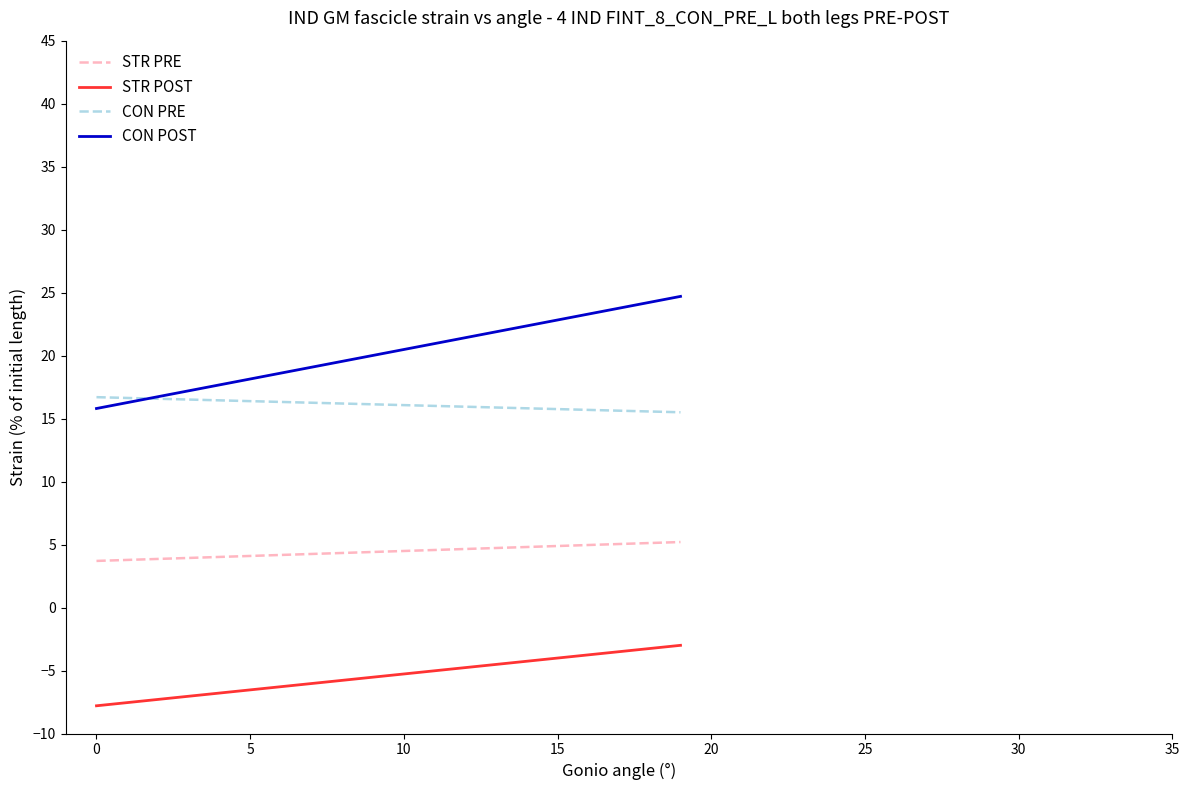

Which series has the largest total across all categories?

CON POST